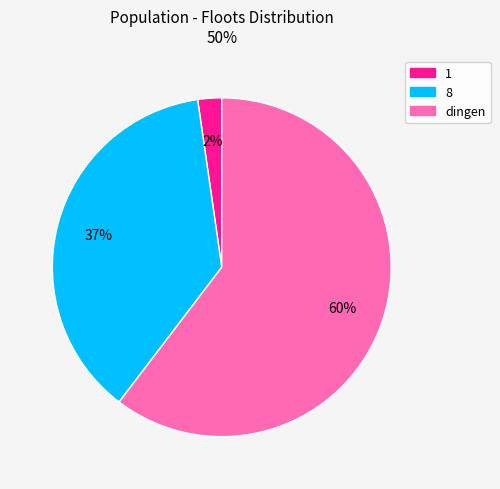

What percentage is the 1 slice, to the nearest percent?

2%